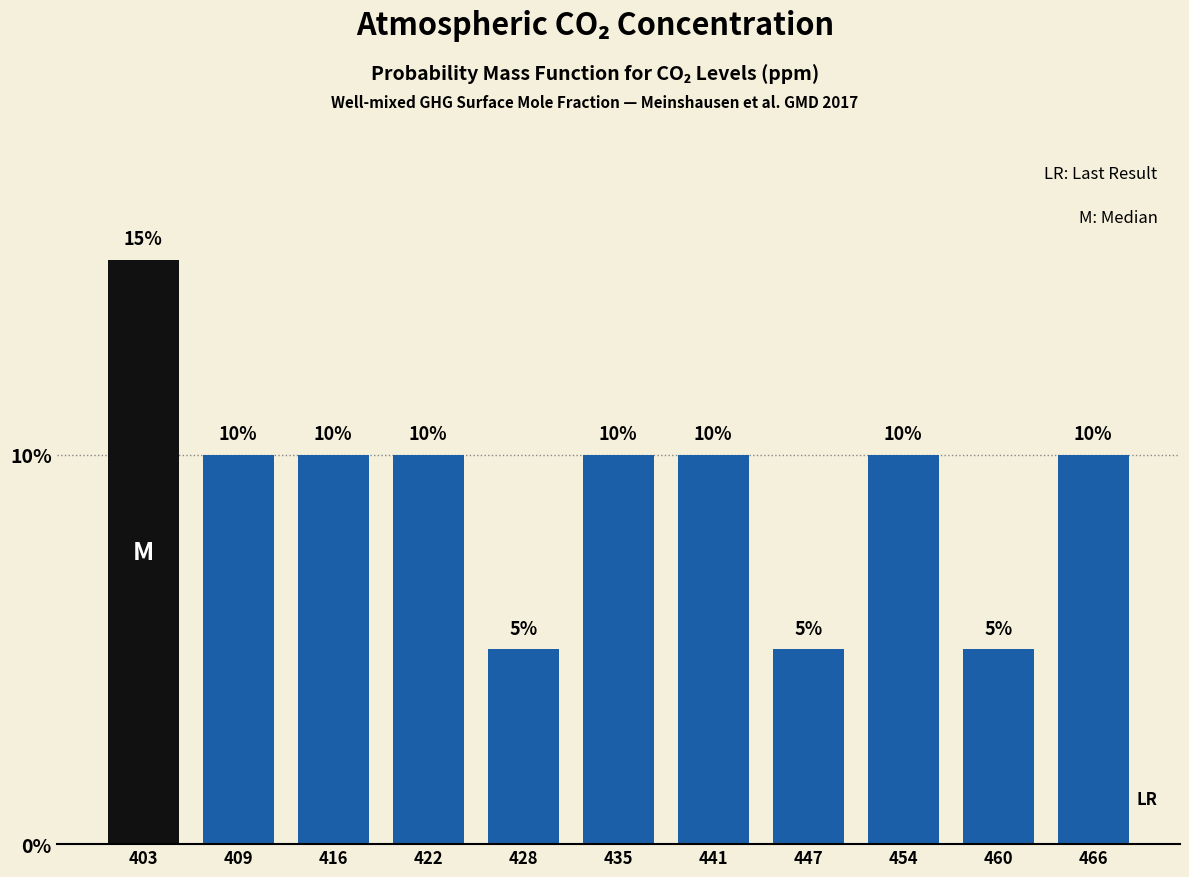

Reading left to right, list every bar in this chart as the range it spans on the x-axis followed by its height. The bar edges are not printed on the chart, so give them approximately, as read against the axis.

400 to 406: 15
406 to 413: 10
413 to 419: 10
419 to 425: 10
425 to 431: 5
431 to 438: 10
438 to 444: 10
444 to 450: 5
450 to 457: 10
457 to 463: 5
463 to 469: 10